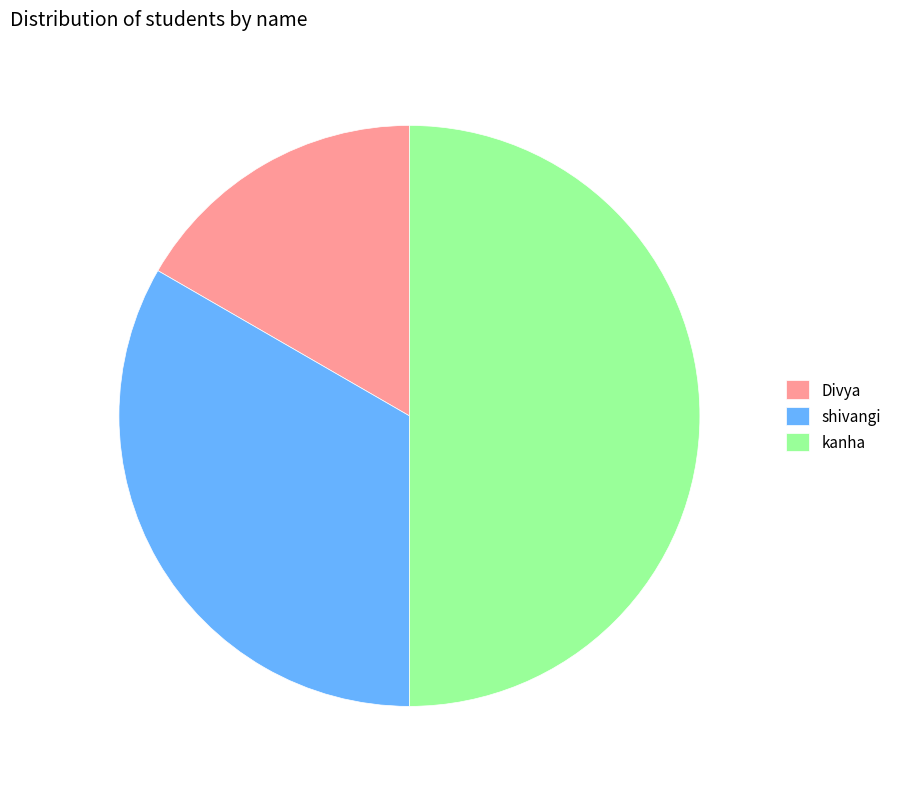

Which has a higher value, Divya or shivangi?

shivangi